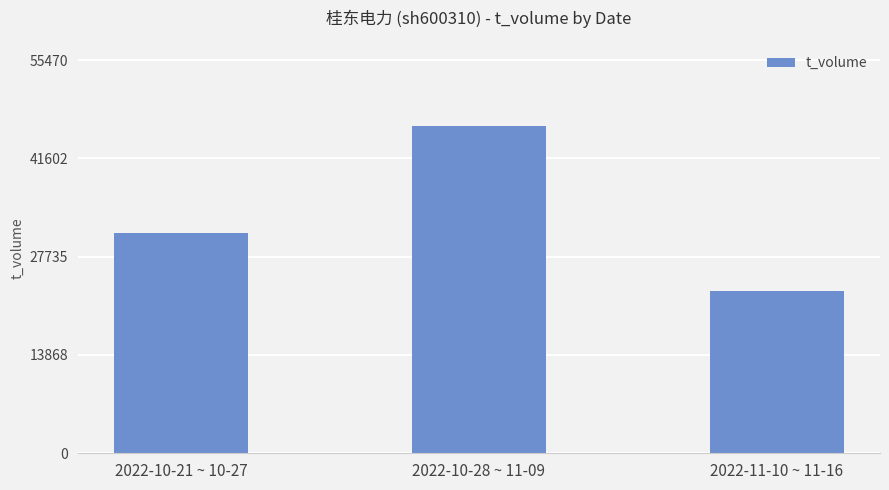

Rank the categories by value from lowest to highest.

2022-11-10 ~ 11-16, 2022-10-21 ~ 10-27, 2022-10-28 ~ 11-09